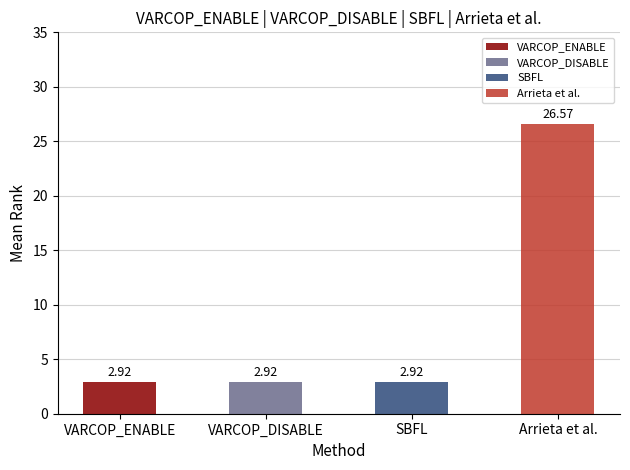

Approximately how many times larger is the value at Arrieta et al. compared to VARCOP_ENABLE?

9.1